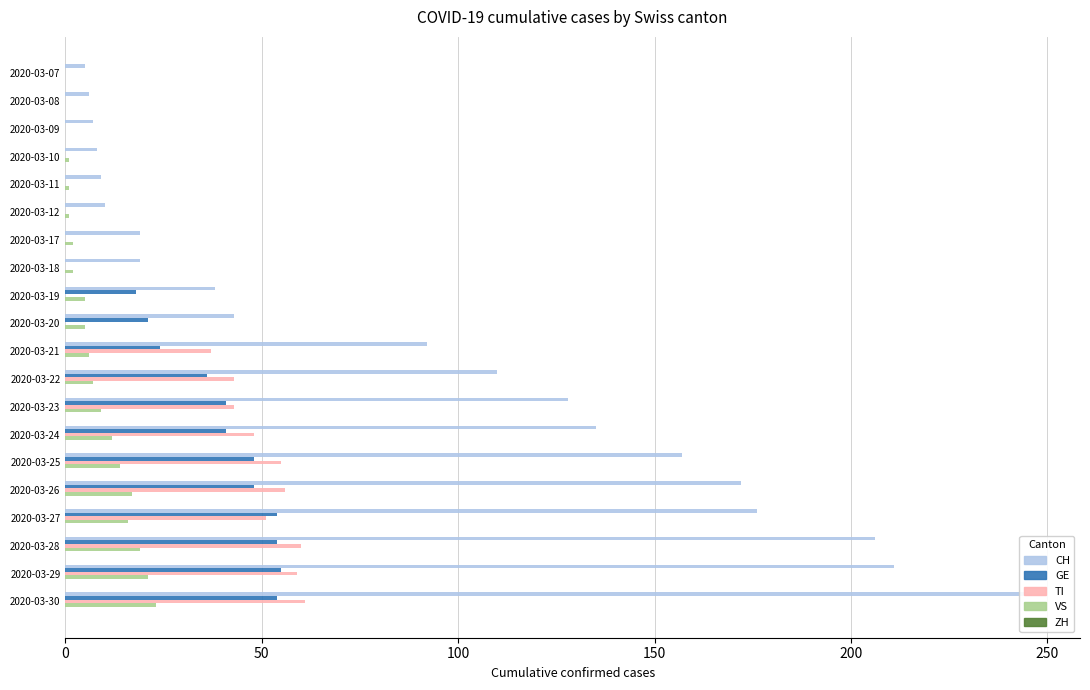

At how many categories does at least one series exceed 28?

12